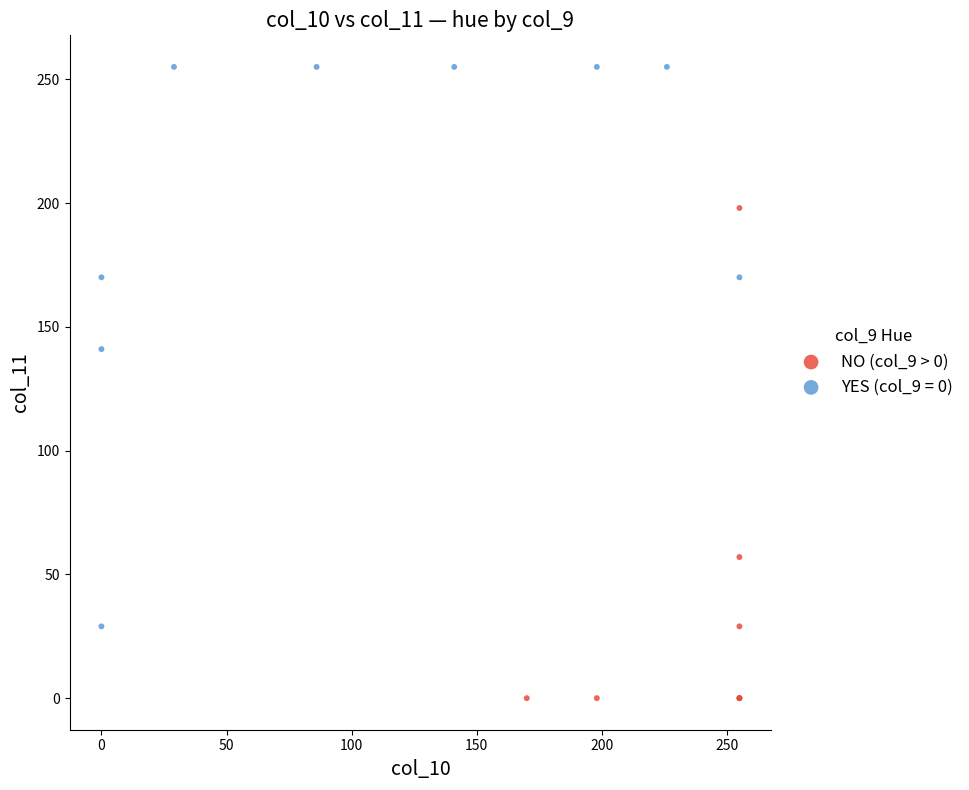

Which series has the widest spread of Y values?

YES (col_9 = 0)